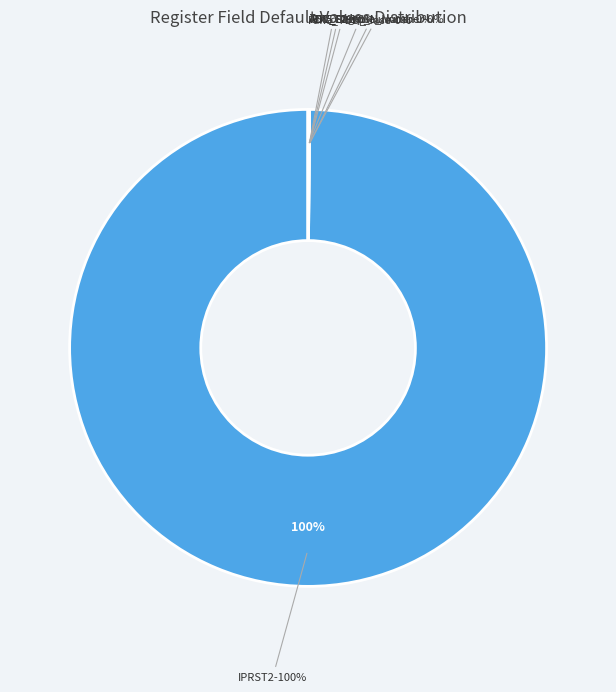

What is the change in value from RSVD (0) [31:31] to ADC_Lag (15)?

+15